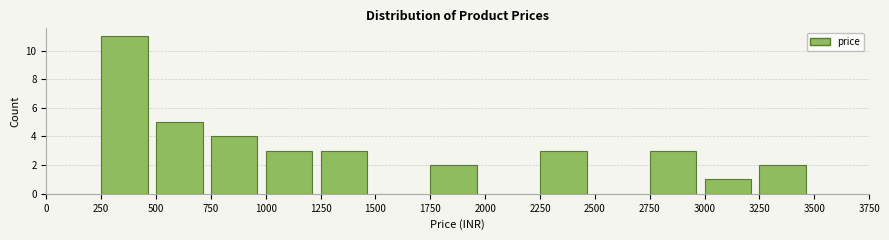

Over which range of the x-axis is the bar tallest?

250 to 500